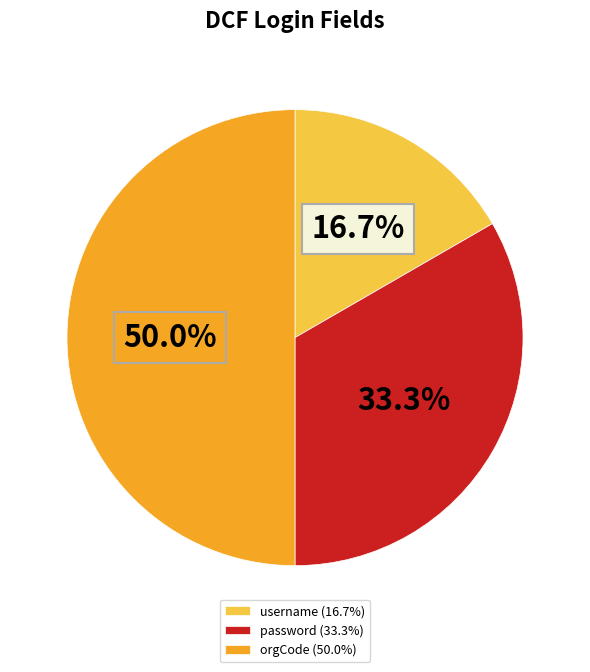

To the nearest percent, what is the average slice percentage?

33%